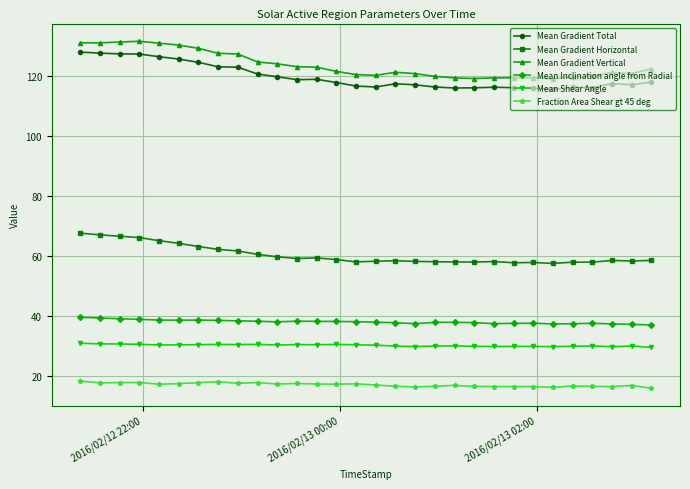

Which series has the largest total across all categories?

Mean Gradient Vertical